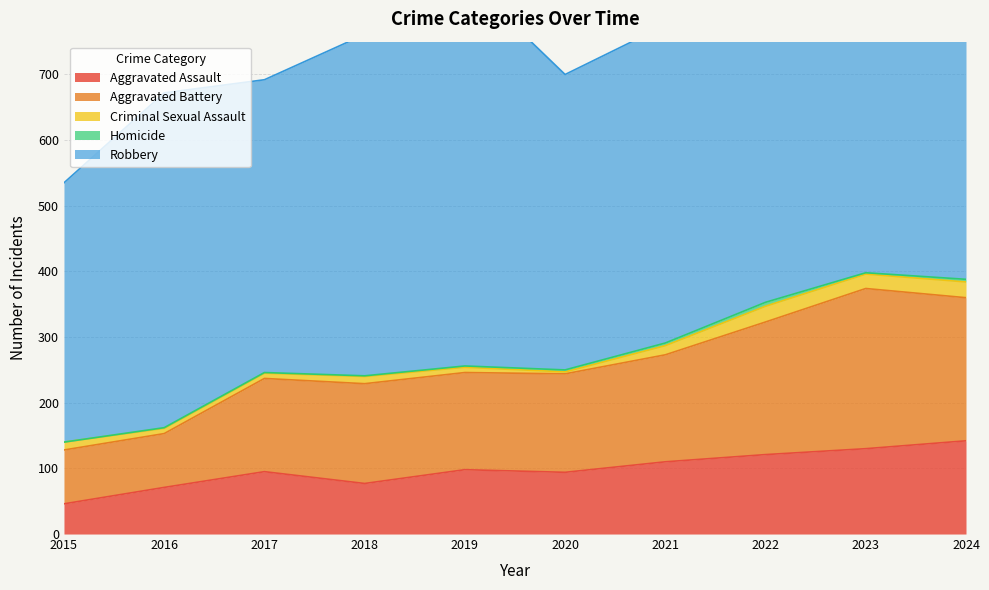

Reading left to right, extract all data points from this chart.

Aggravated Assault: 2015=46	2016=71	2017=95	2018=77	2019=98	2020=94	2021=110	2022=121	2023=130	2024=142
Aggravated Battery: 2015=82	2016=82	2017=142	2018=152	2019=148	2020=150	2021=163	2022=202	2023=244	2024=218
Criminal Sexual Assault: 2015=12	2016=8	2017=8	2018=11	2019=8	2020=3	2021=14	2022=24	2023=22	2024=24
Homicide: 2015=0	2016=1	2017=1	2018=1	2019=2	2020=3	2021=4	2022=6	2023=2	2024=4
Robbery: 2015=395	2016=510	2017=446	2018=520	2019=591	2020=450	2021=484	2022=521	2023=439	2024=506